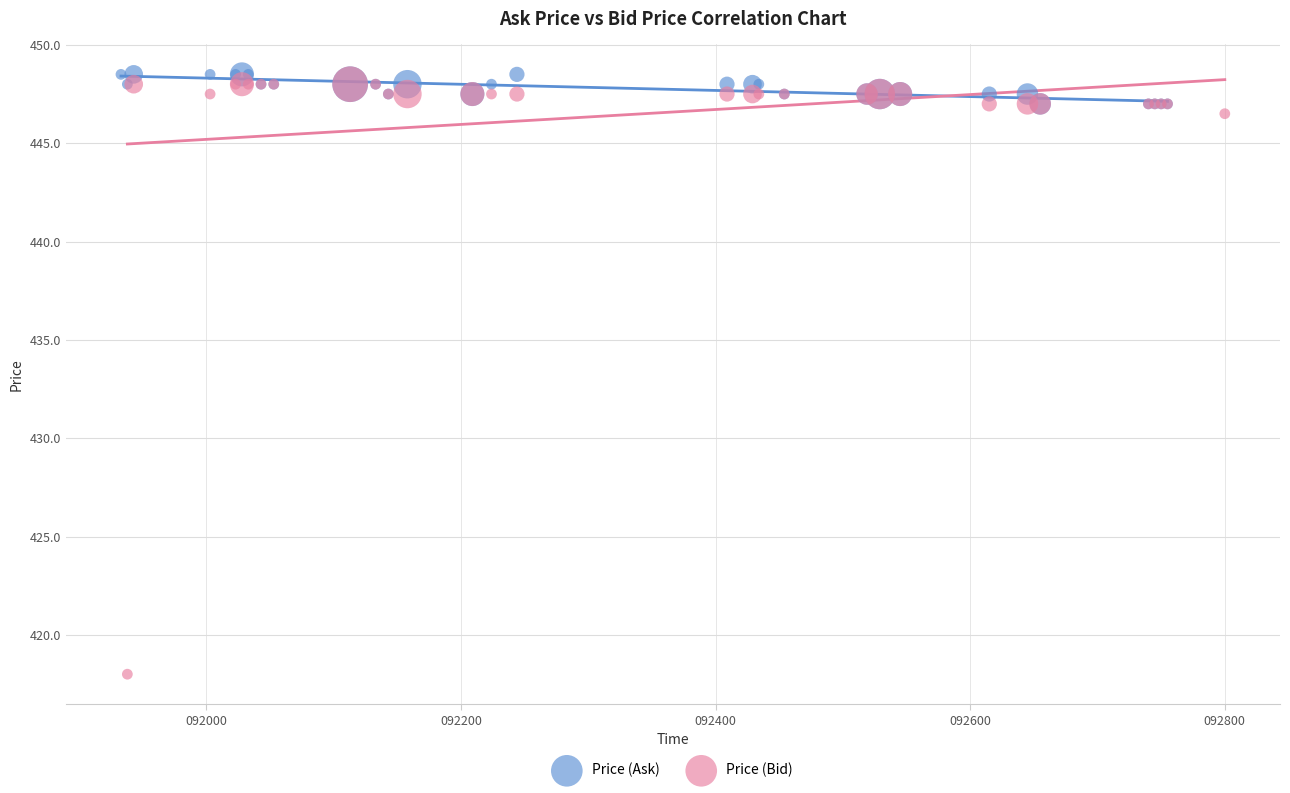

What are all the series names shown in the legend?

Price (Ask), Price (Bid)